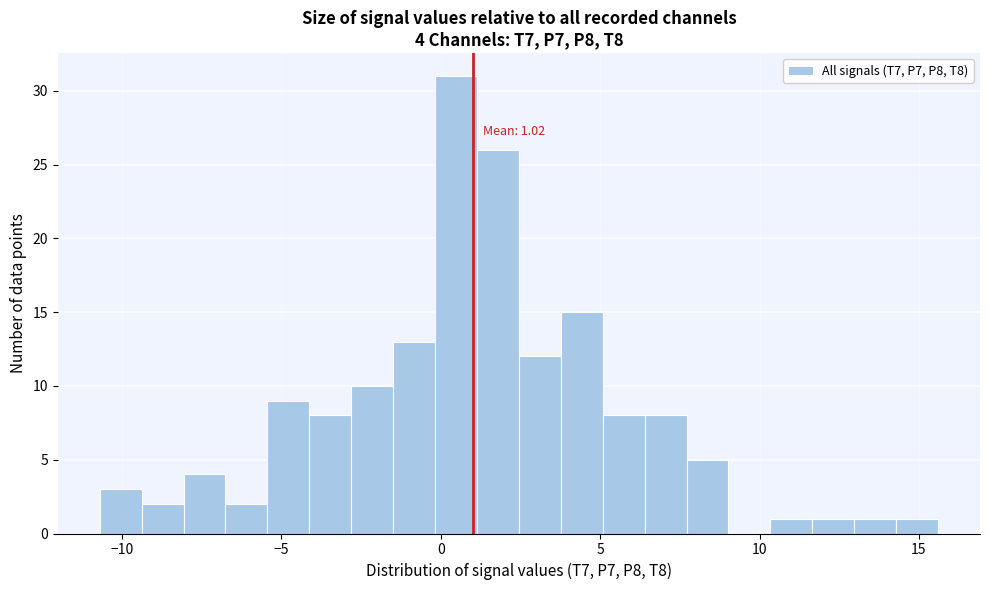

Around what value on the x-axis is the tallest bar? Give the approximate position of its centre, as read against the axis.

0.5